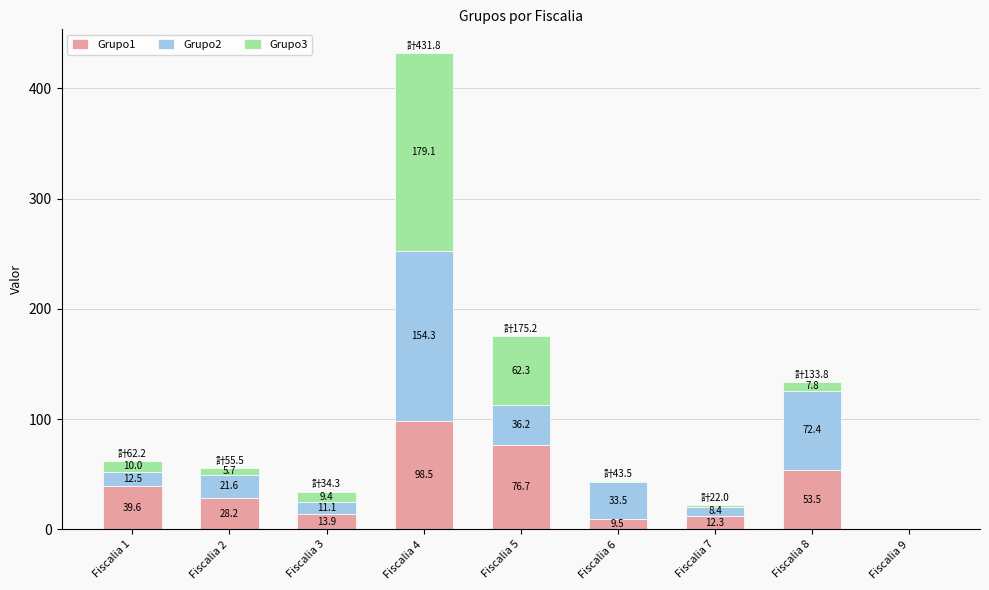

What is the total value across all series at Fiscalia 5?

175.2